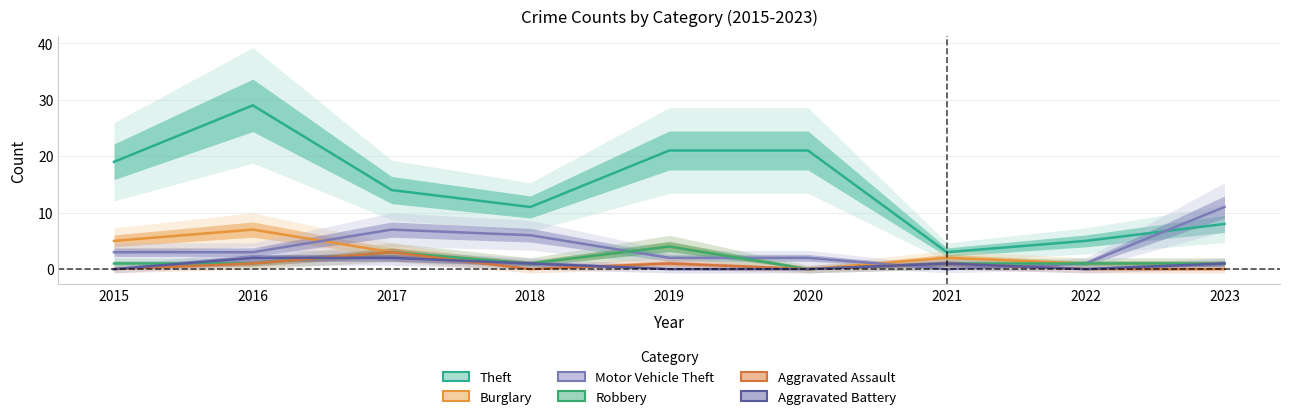

How many Aggravated Assault values are between 0 and 1?

8